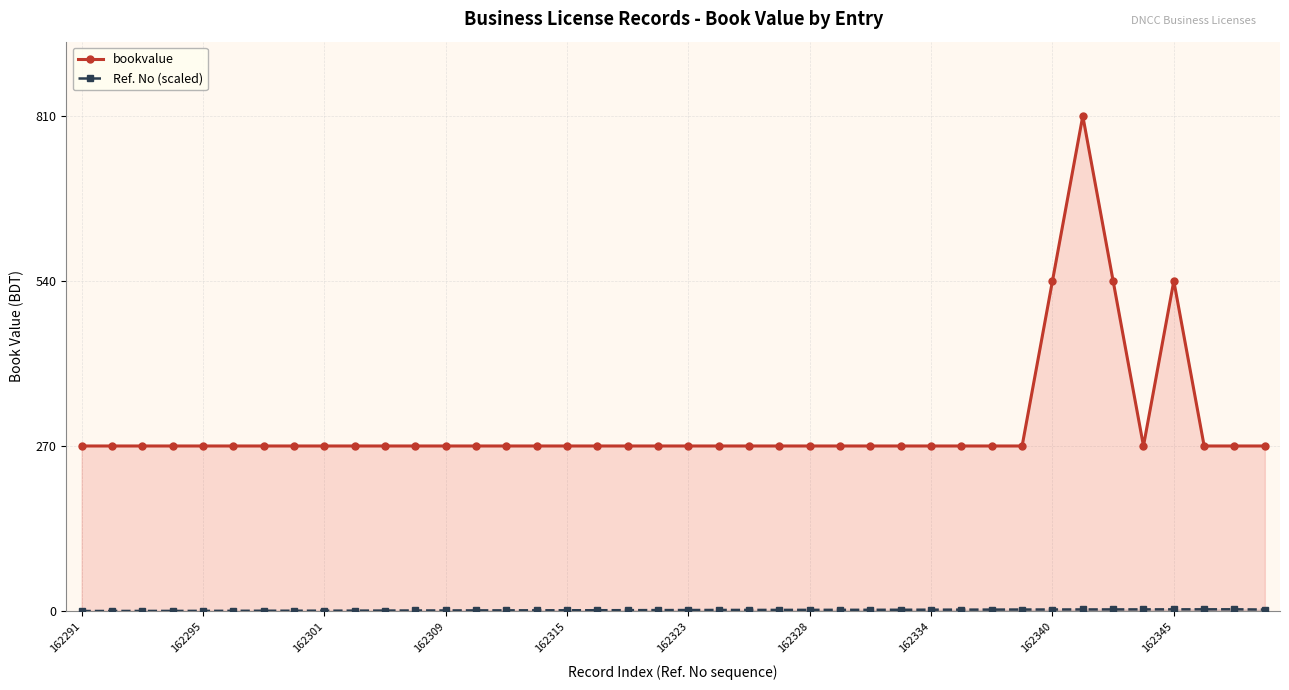

The bookvalue series shows 270.0 at 162334. True or false?

True